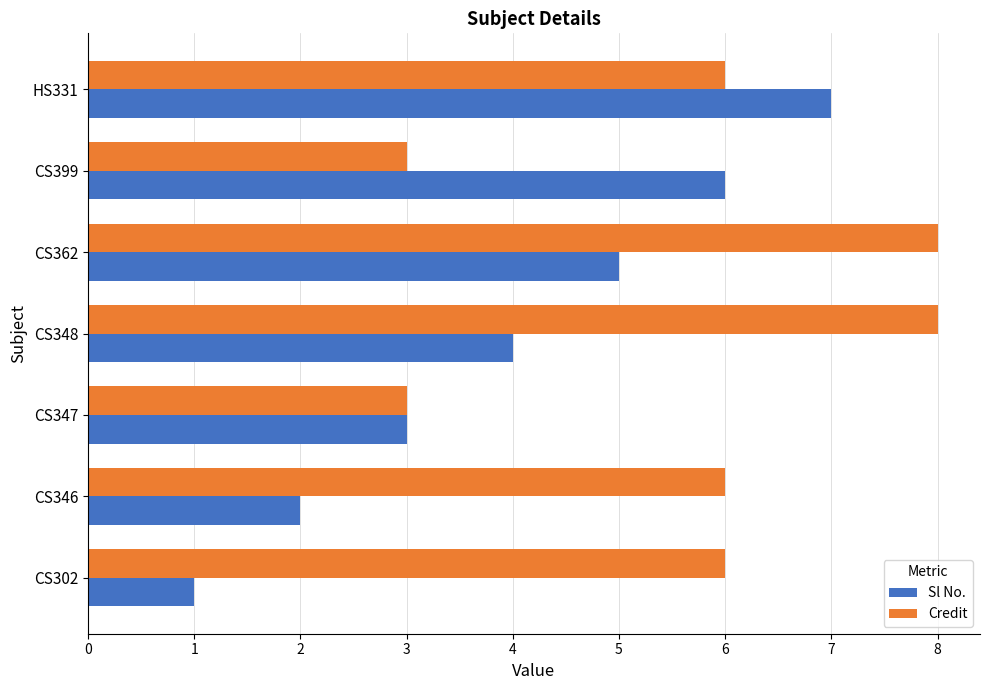

At which label does Sl No. reach its peak?

HS331